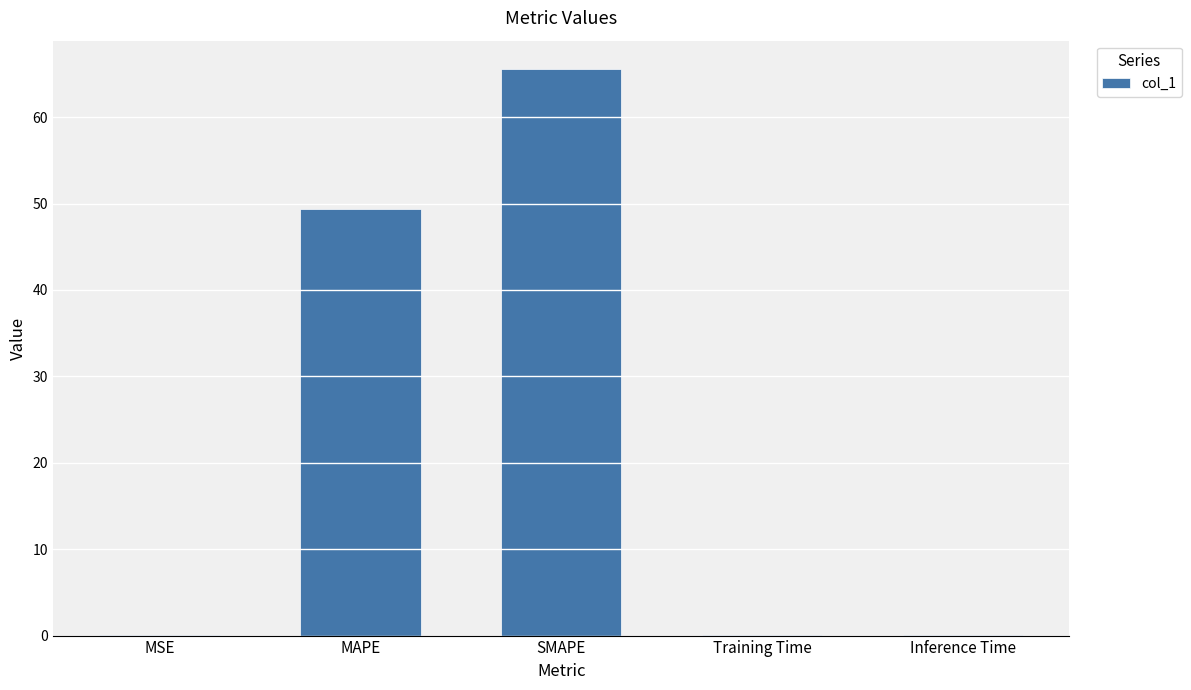

Is it true that the value at MAPE is 49.4?

True